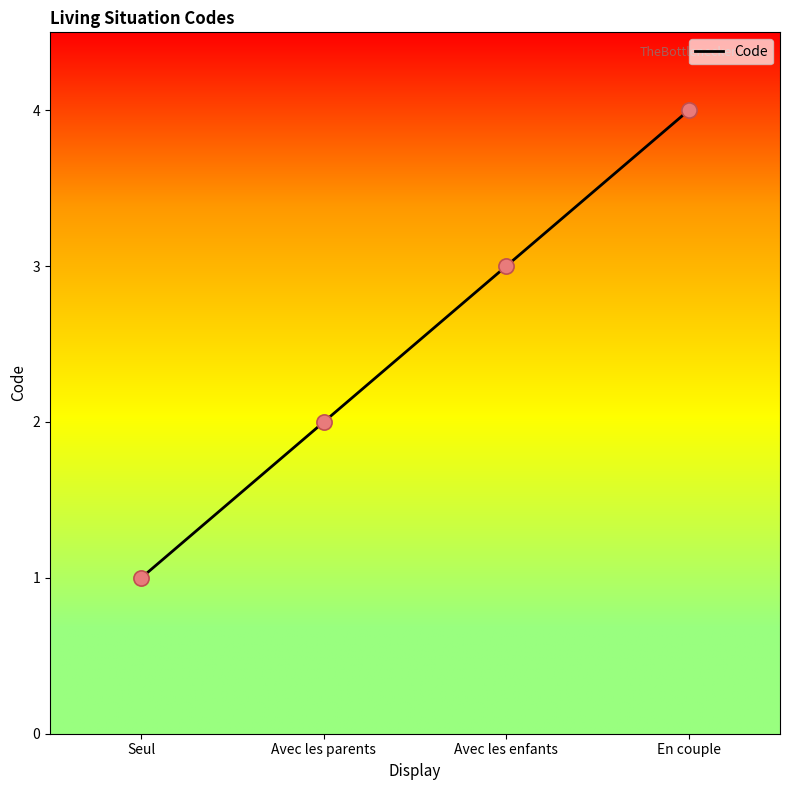

What is the ratio of the value at Avec les enfants to the value at Avec les parents?

1.5